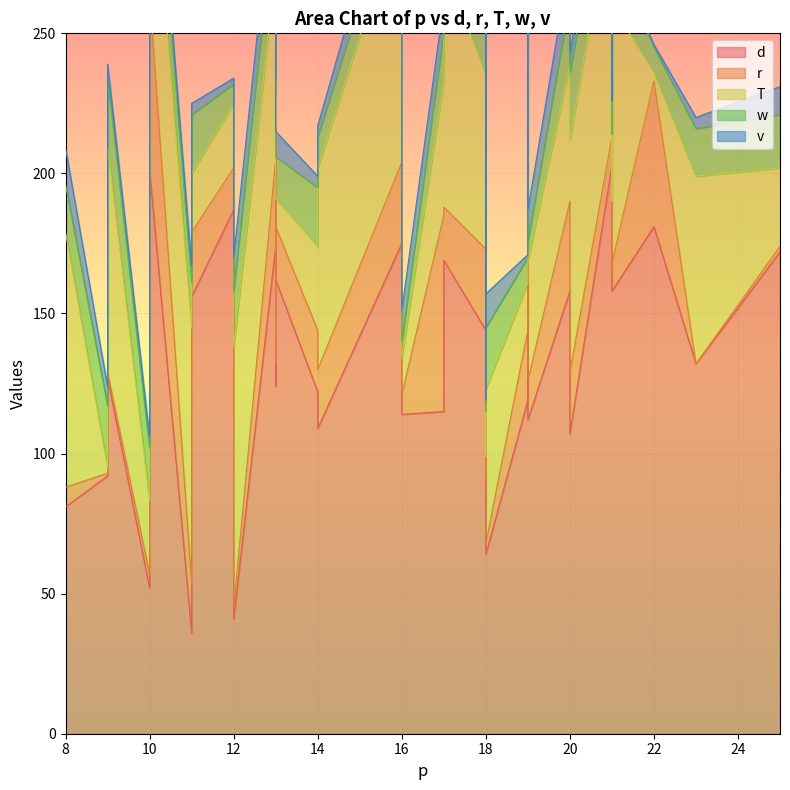

At which category does r reach its first local valley?

9